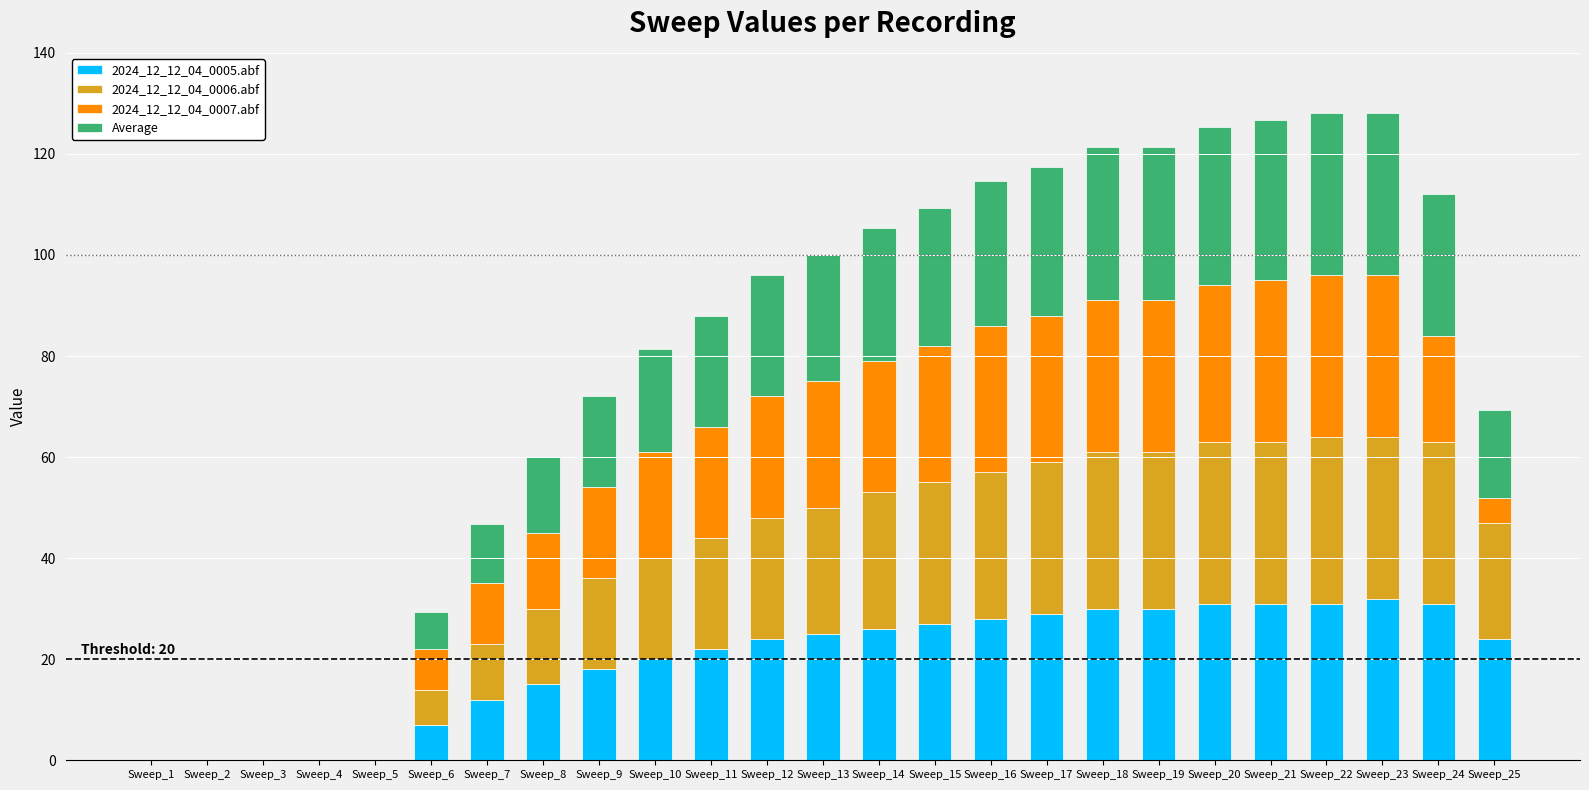

What is the sum of the 2024_12_12_04_0005.abf values at Sweep_10 and Sweep_24?

51.0